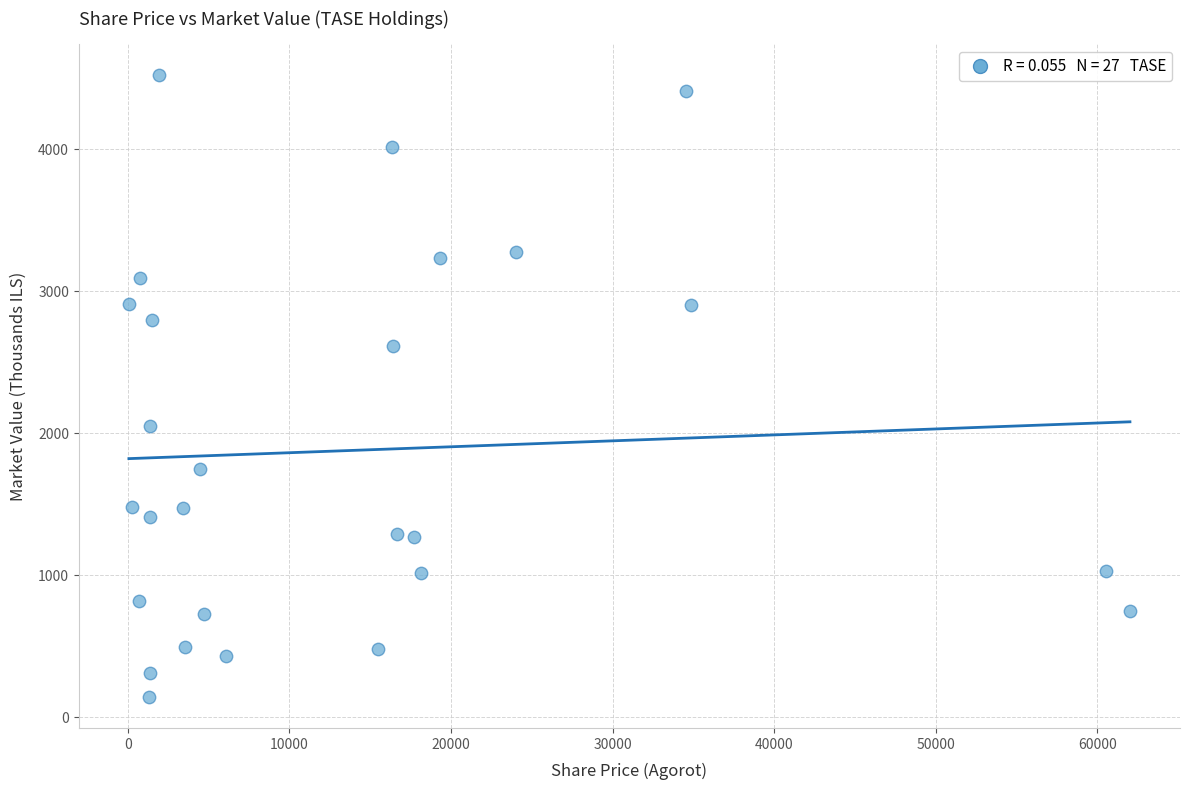

What is the range of Y values (max minus min)?

4374.4